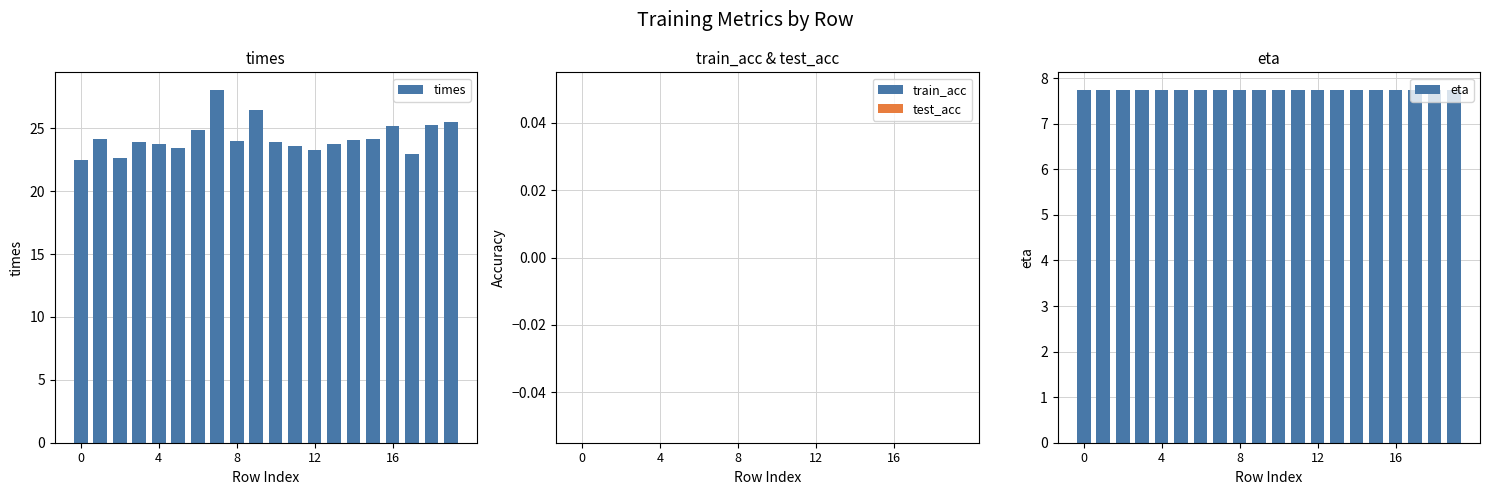

True or false: times has a value of 15.2 at 0.

False